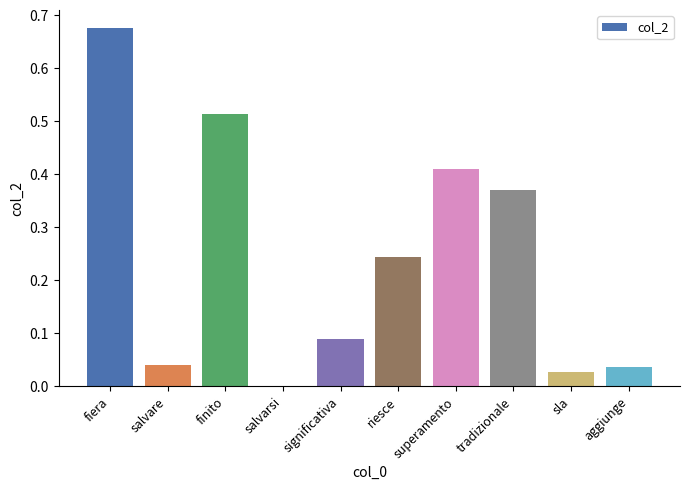

Which has a higher value, riesce or tradizionale?

tradizionale